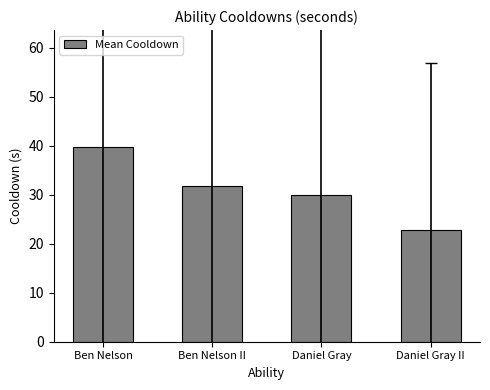

What is the ratio of the value at Ben Nelson to the value at Daniel Gray?

1.3